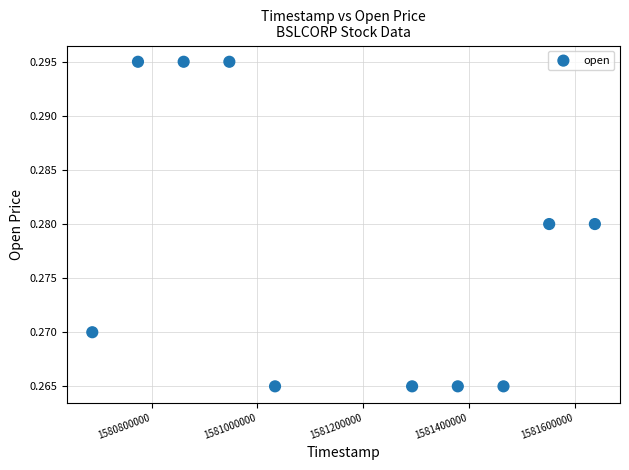

What is the range of X values (max minus min)?

950400.0